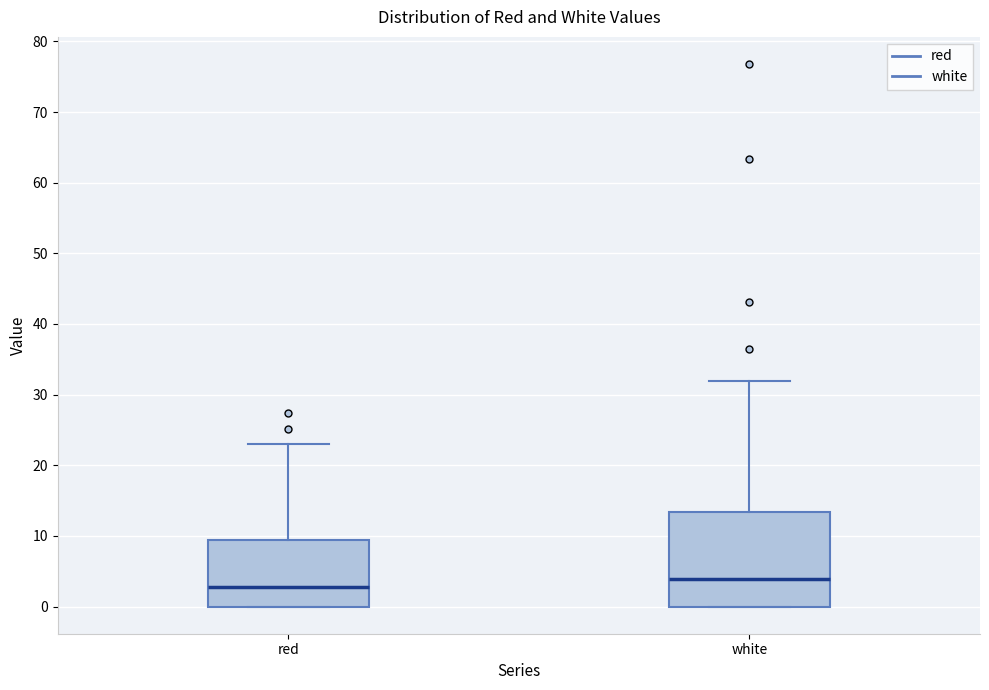

Reading left to right, read every box against the y-axis: the position of its median line, the range the box covers, and the ends of its whiskers. The values are not printed on the chart, so give them approximately, as read against the axis.

red: median 3, box 0 to 9, whiskers 0 to 23
white: median 4, box 0 to 13, whiskers 0 to 32